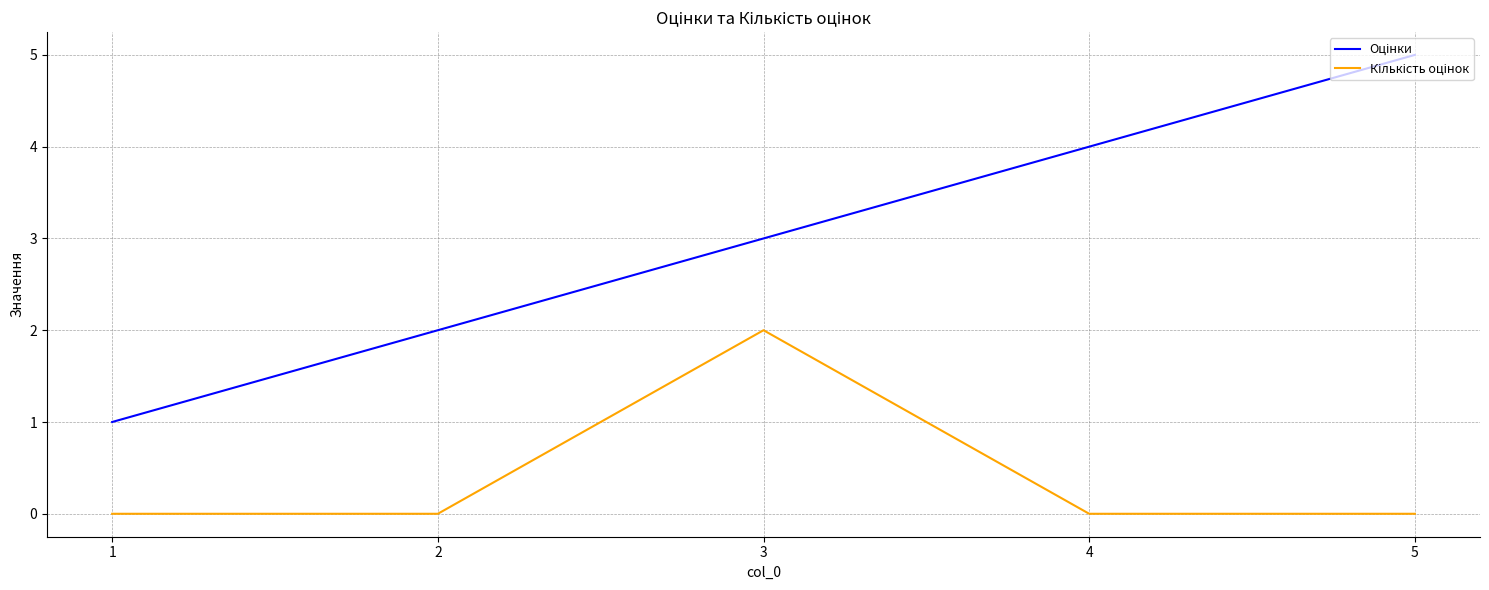

Which label corresponds to the largest value in the chart?

5